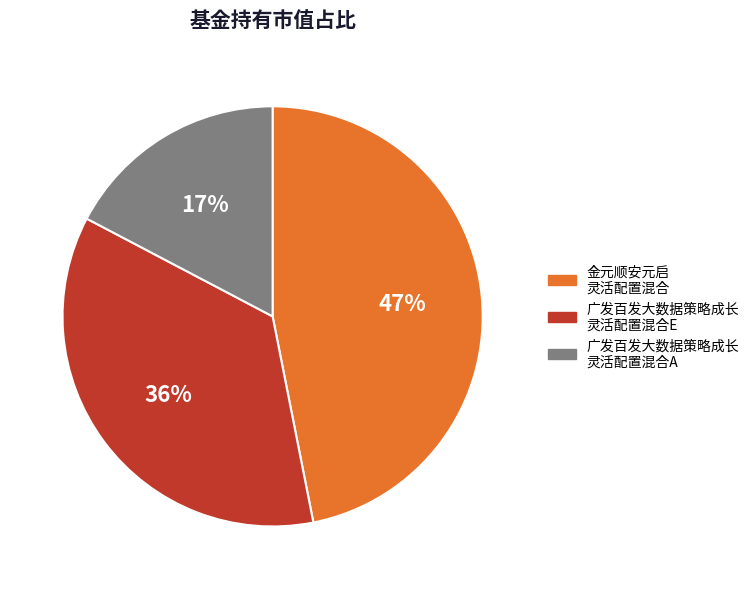

Is there a majority slice in this chart?

No